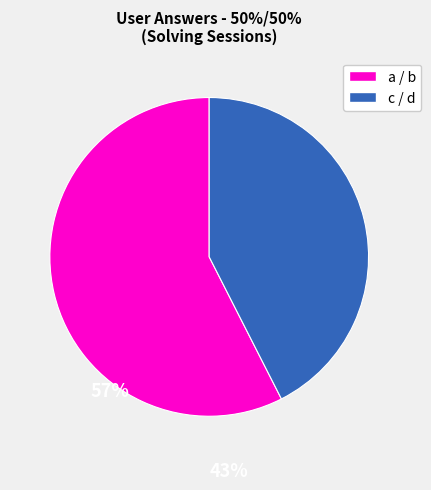

Is there any slice that represents more than half of the pie?

Yes